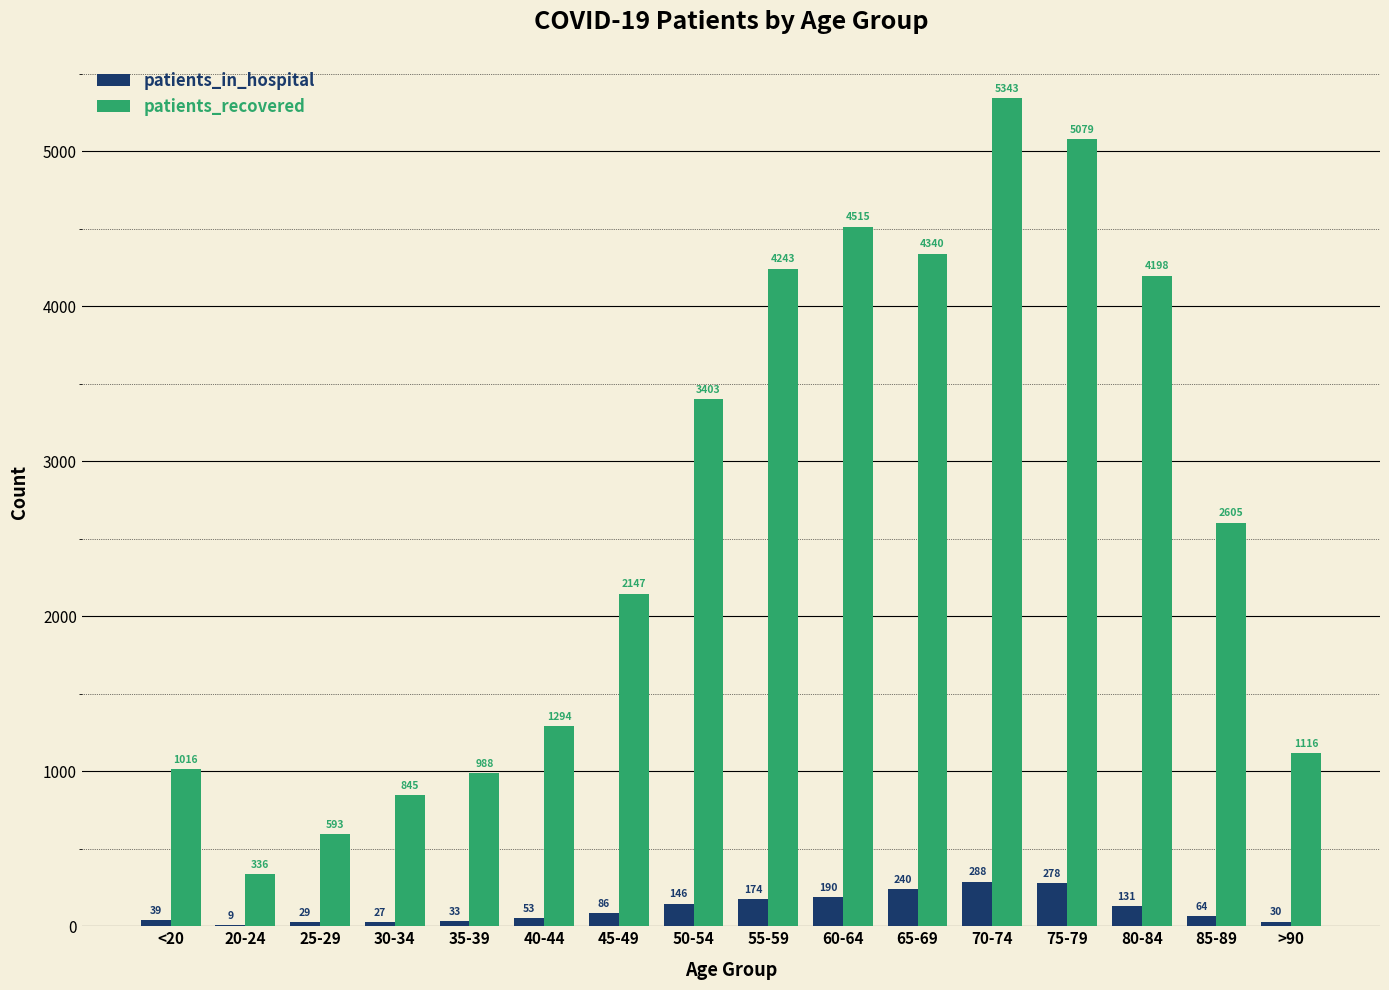

At which category is the sum across all series the highest?

70-74